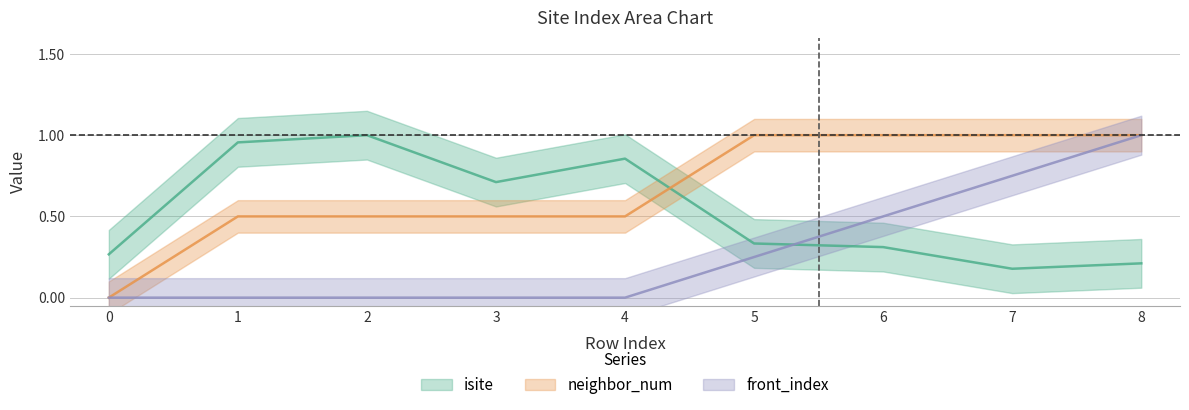

Between 3 and 5, which series saw the biggest shift?

neighbor_num